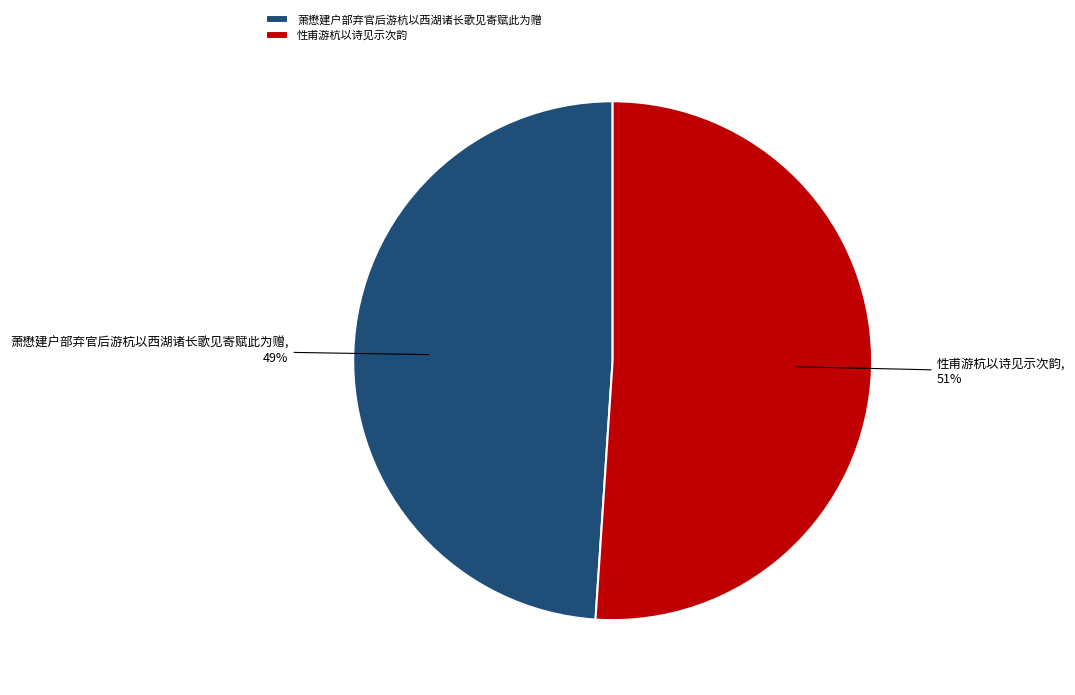

How many segments does this pie chart have?

2